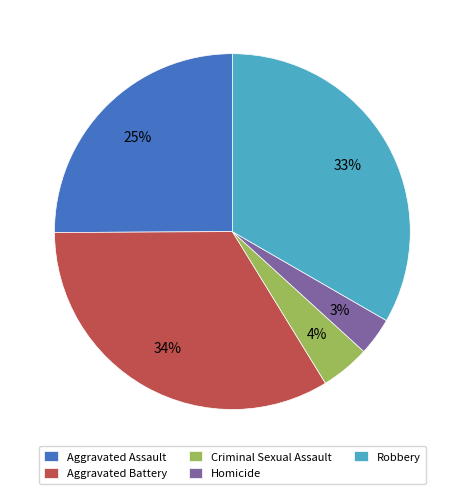

Which has a higher value, Criminal Sexual Assault or Homicide?

Criminal Sexual Assault